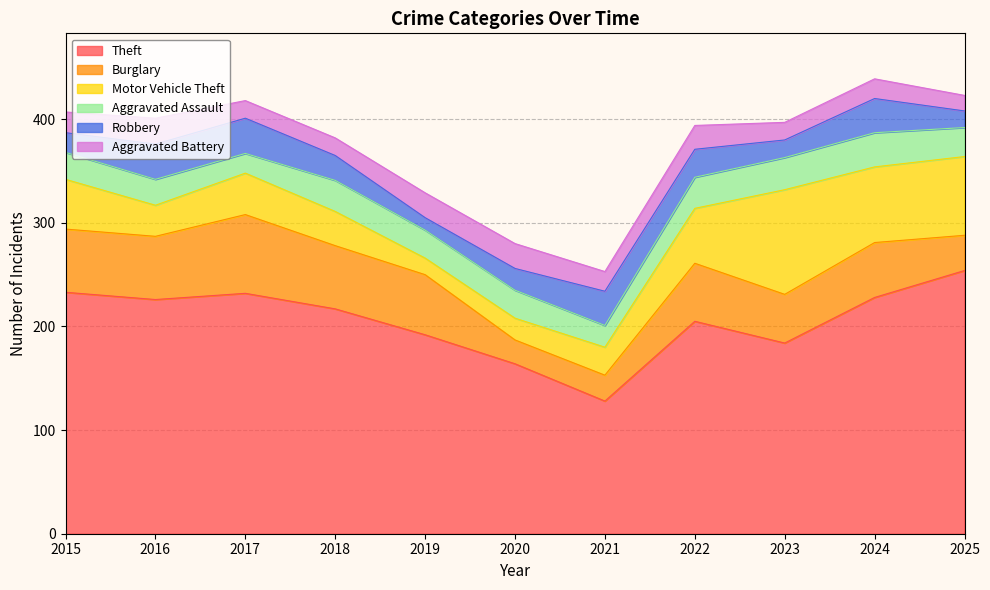

How many interior local peaks does the Motor Vehicle Theft series have?

2